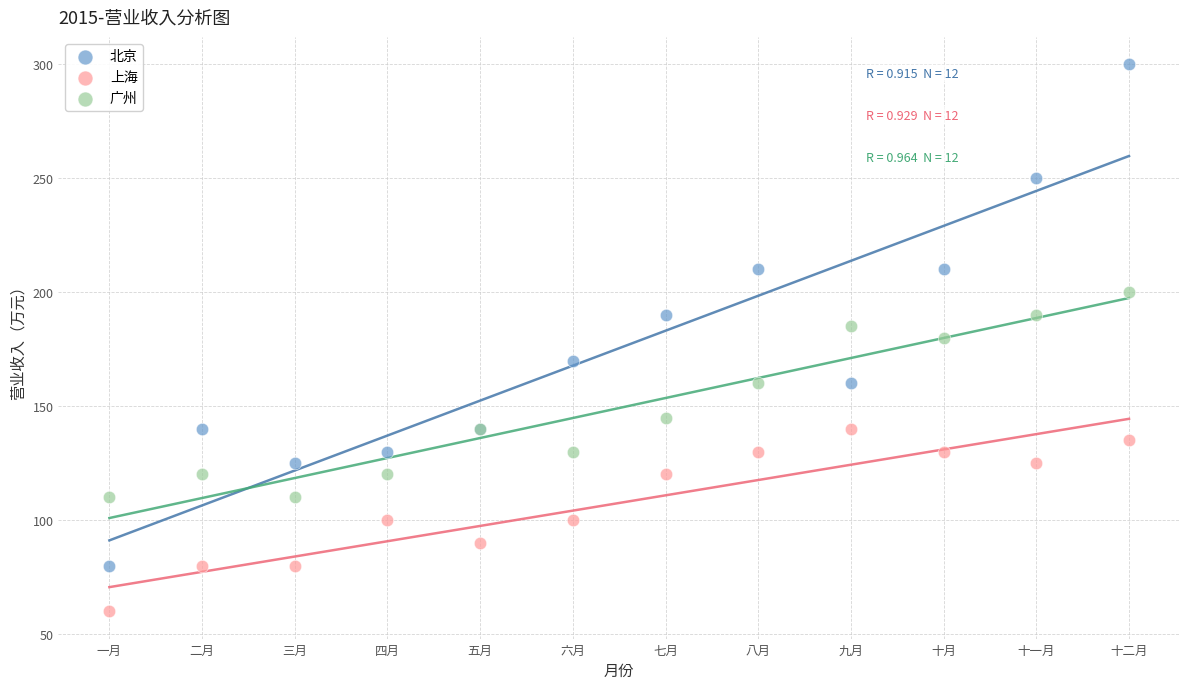

Which series has the largest Y range (max minus min)?

北京